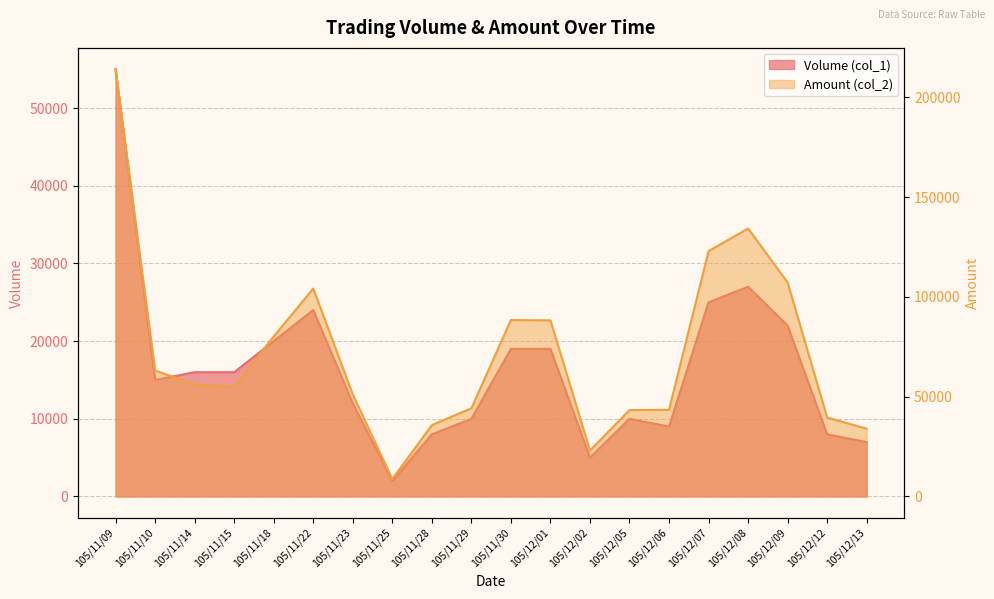

Which series has the largest total across all categories?

Amount (col_2)